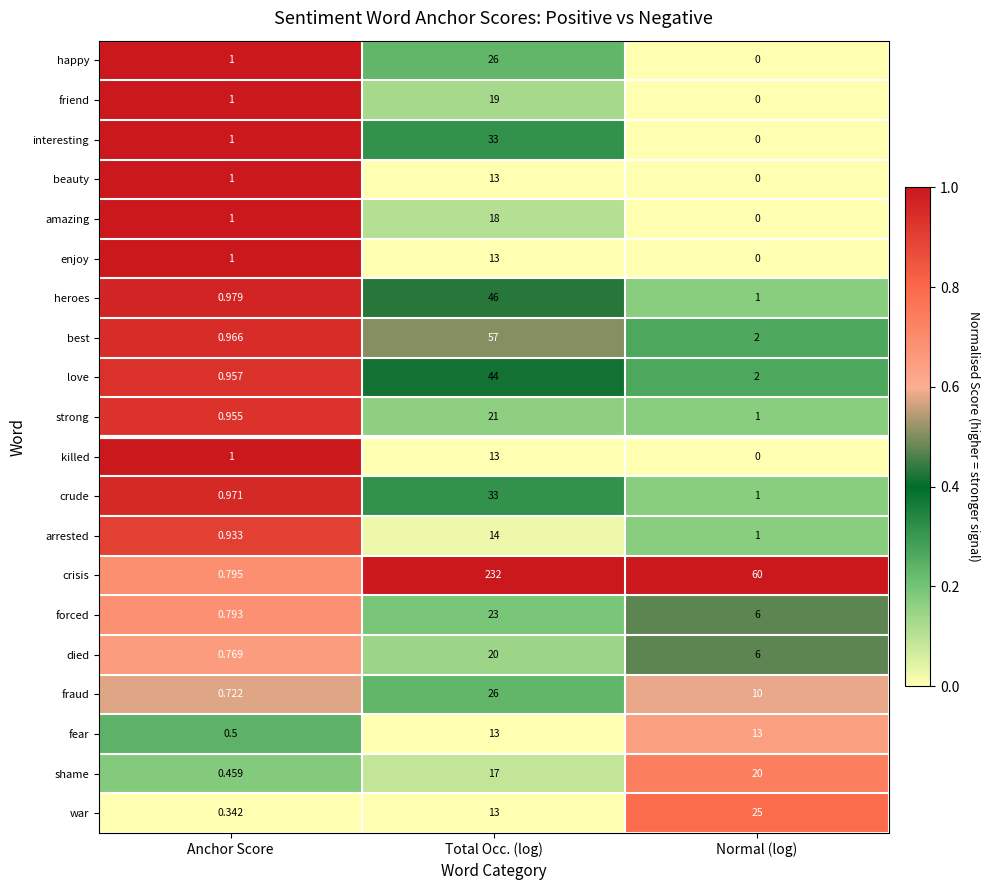

Between Total Occ. (log) and Normal (log), which series saw the biggest shift?

crisis